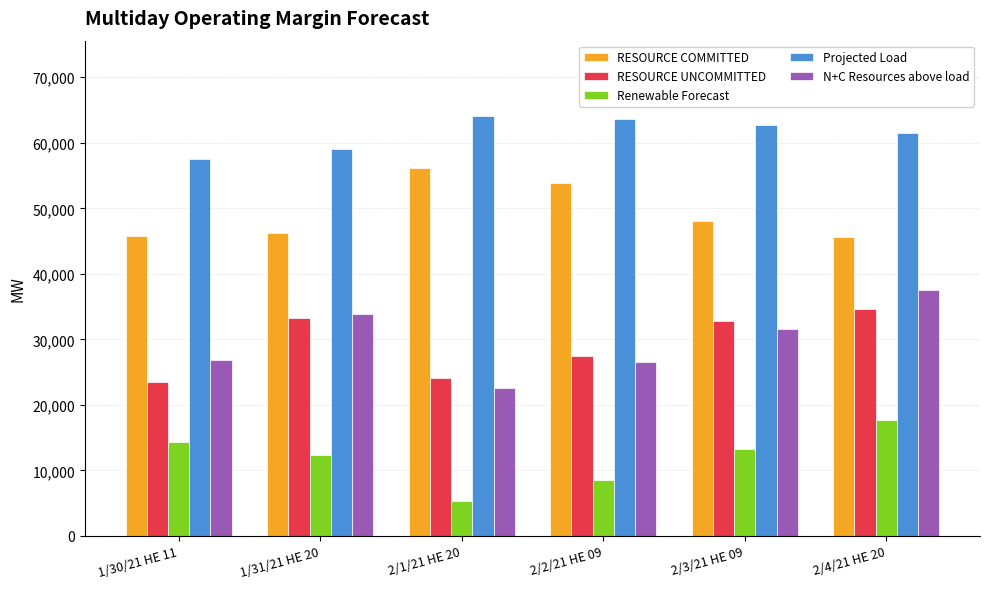

Between 1/30/21 HE 11 and 2/2/21 HE 09, which series saw the biggest shift?

RESOURCE COMMITTED